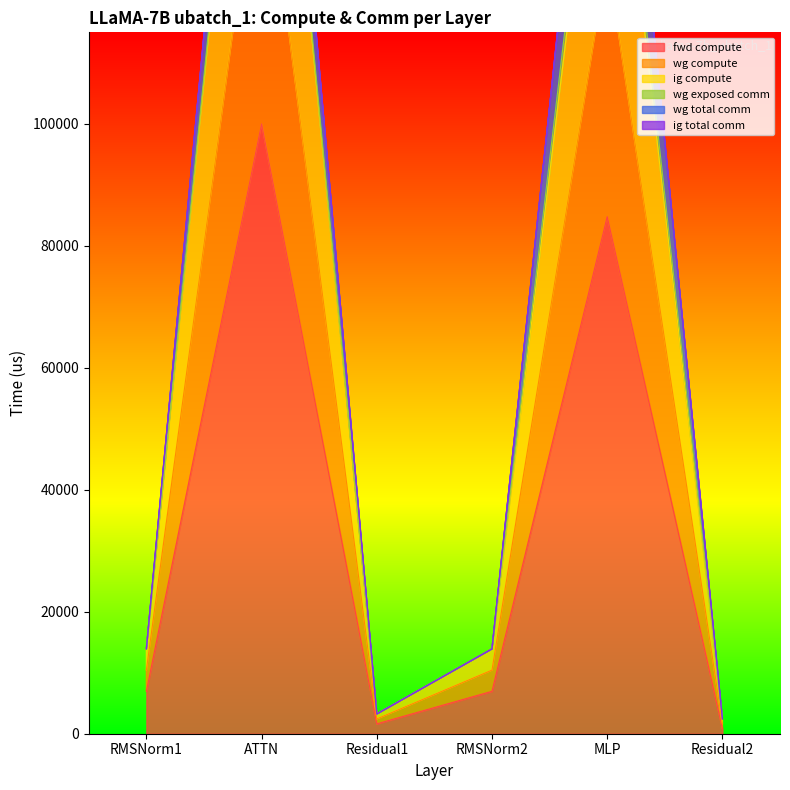

What is the highest value of the fwd compute series?

99950.6